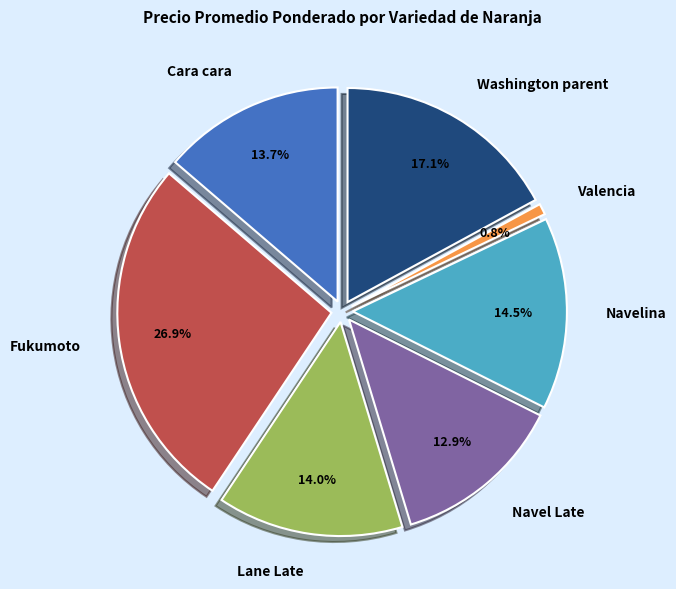

To the nearest percent, what is the average slice percentage?

14%